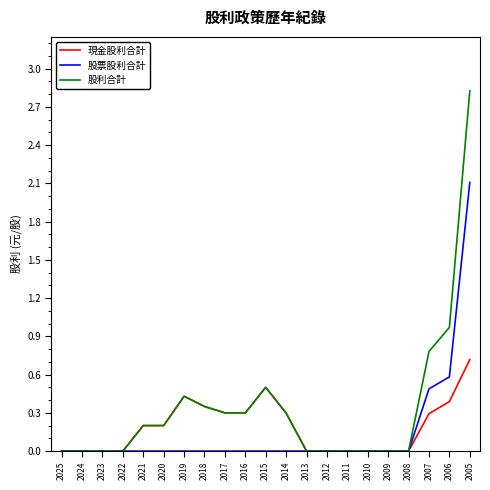

At how many categories does at least one series exceed 2?

1